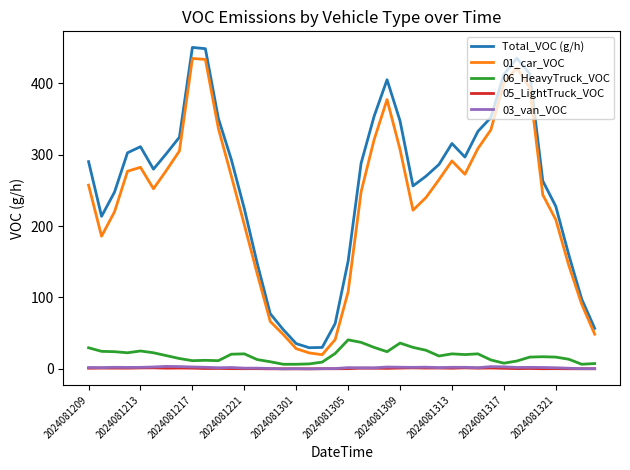

Which series has the largest total across all categories?

Total_VOC (g/h)